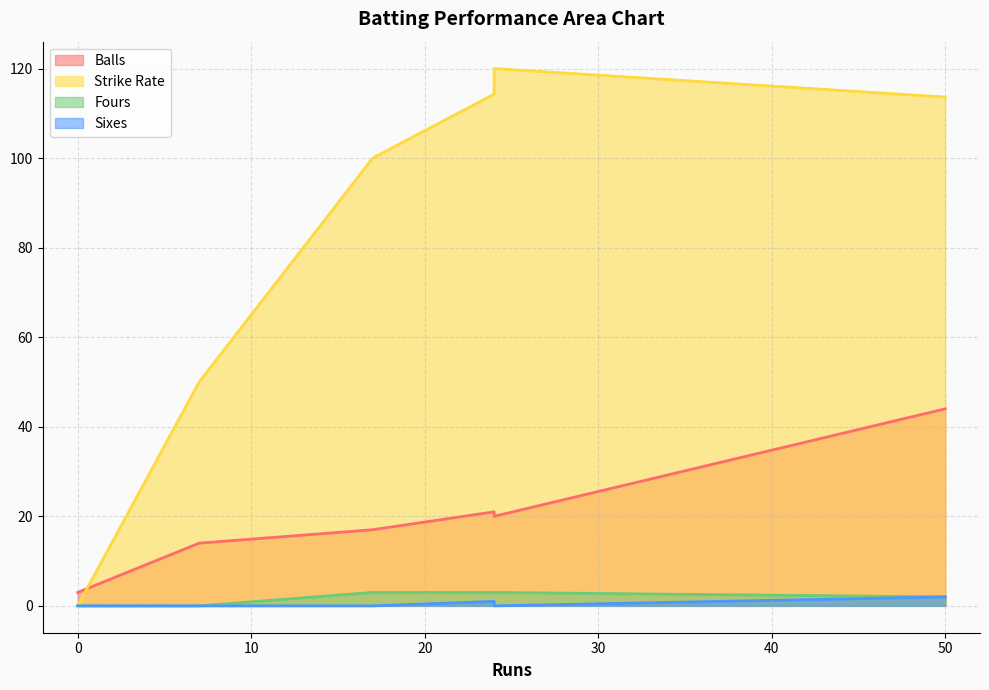

Read the Sixes value at 24.

1.0